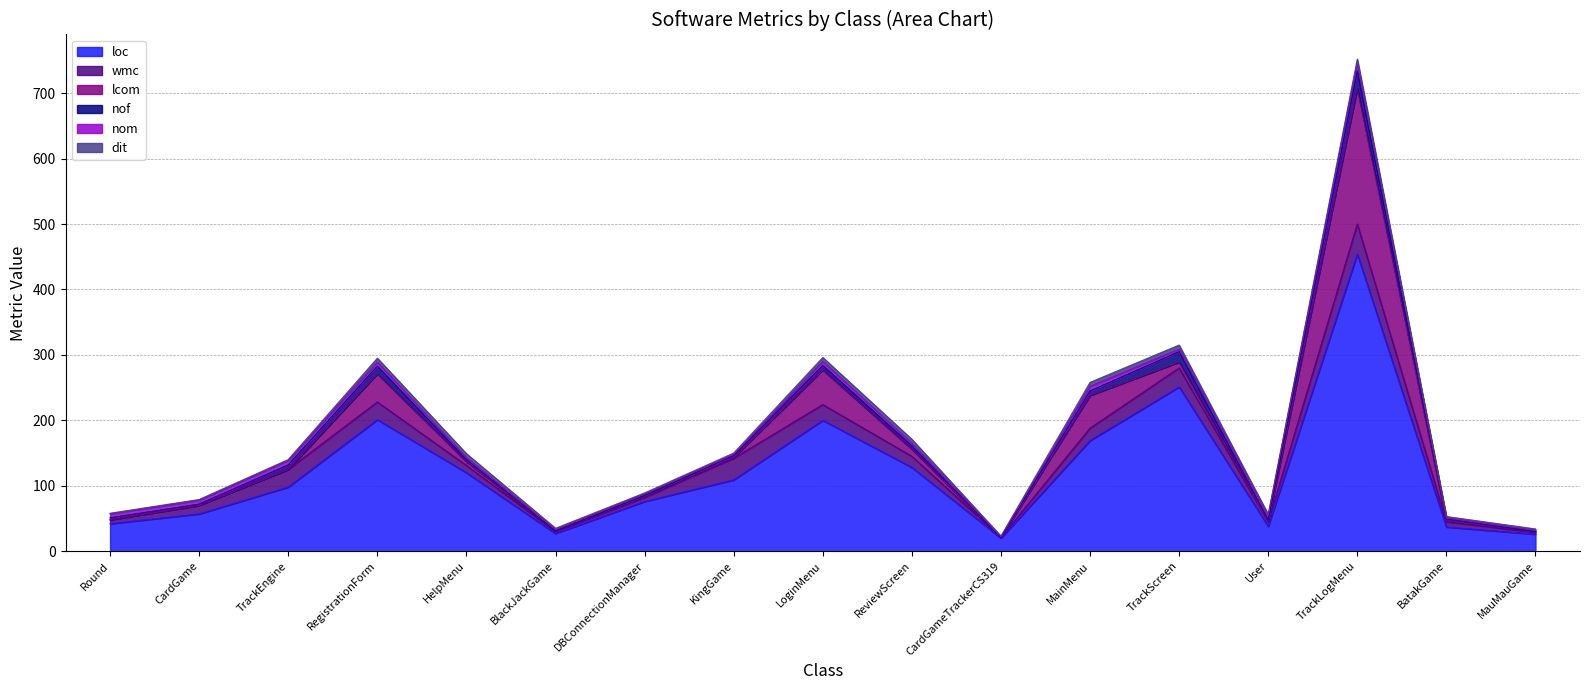

Does the chart display data point markers on the line(s)?

No